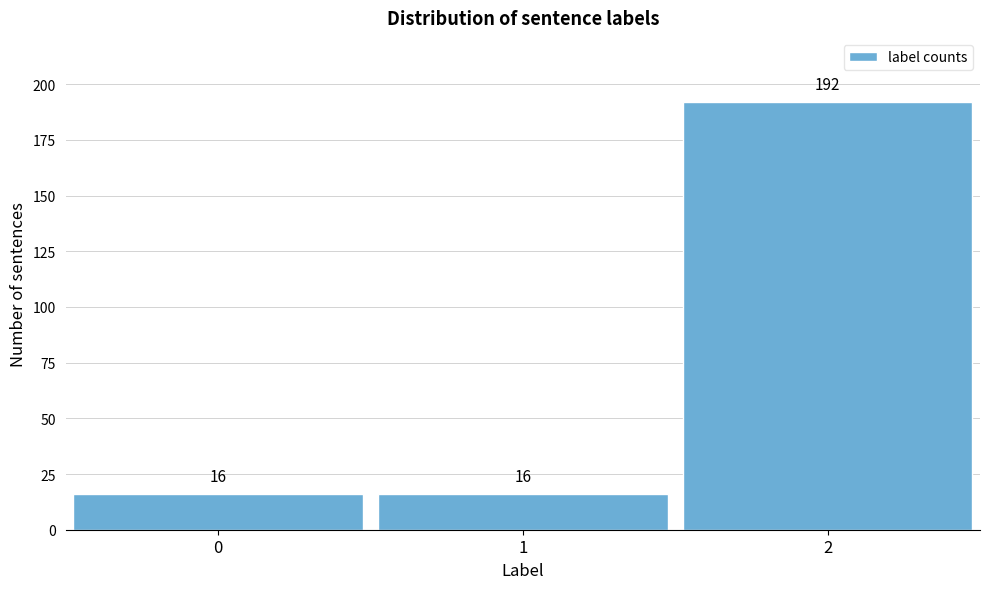

Reading left to right, extract all data points from this chart.

0=16	1=16	2=192